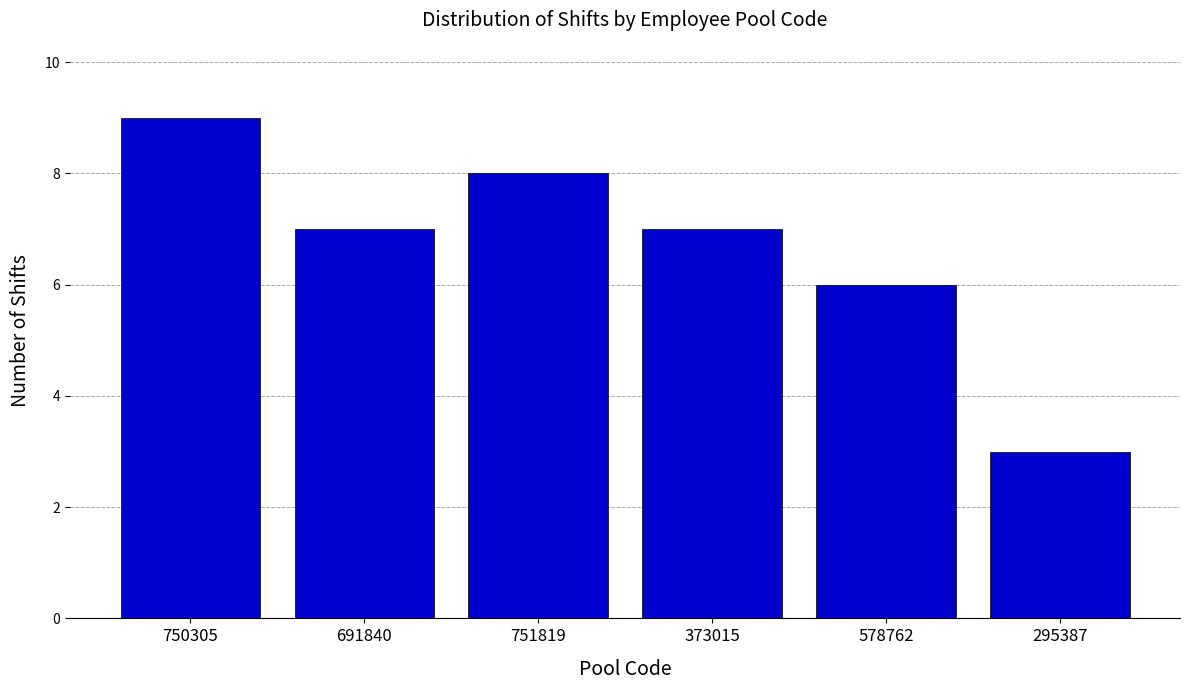

Reading left to right, extract all data points from this chart.

750305=9	691840=7	751819=8	373015=7	578762=6	295387=3